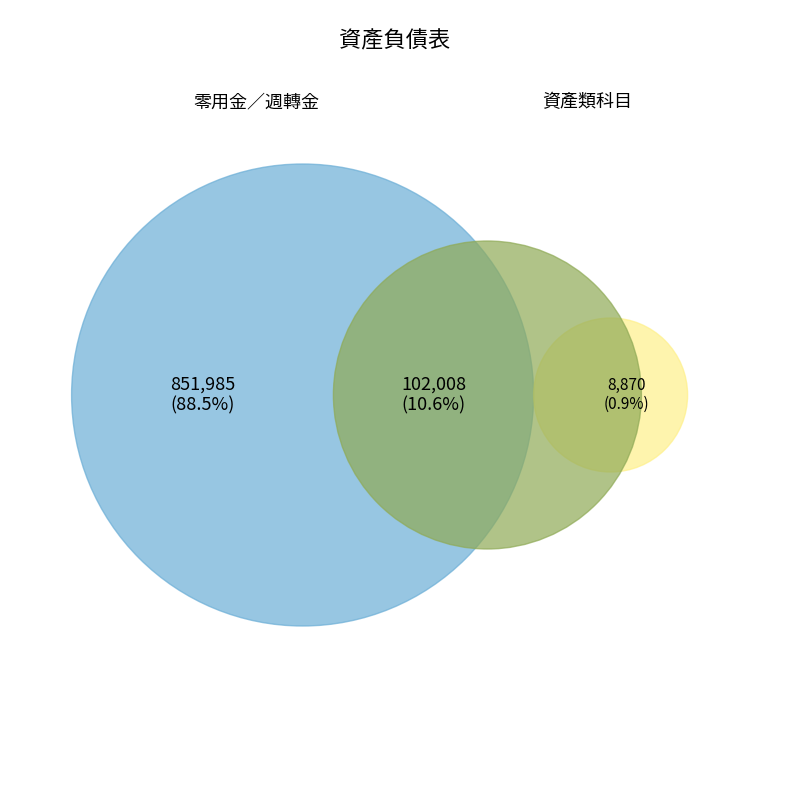

Is the sum of 零用金／週轉金 and 現金及約當現金 greater than half?

Yes